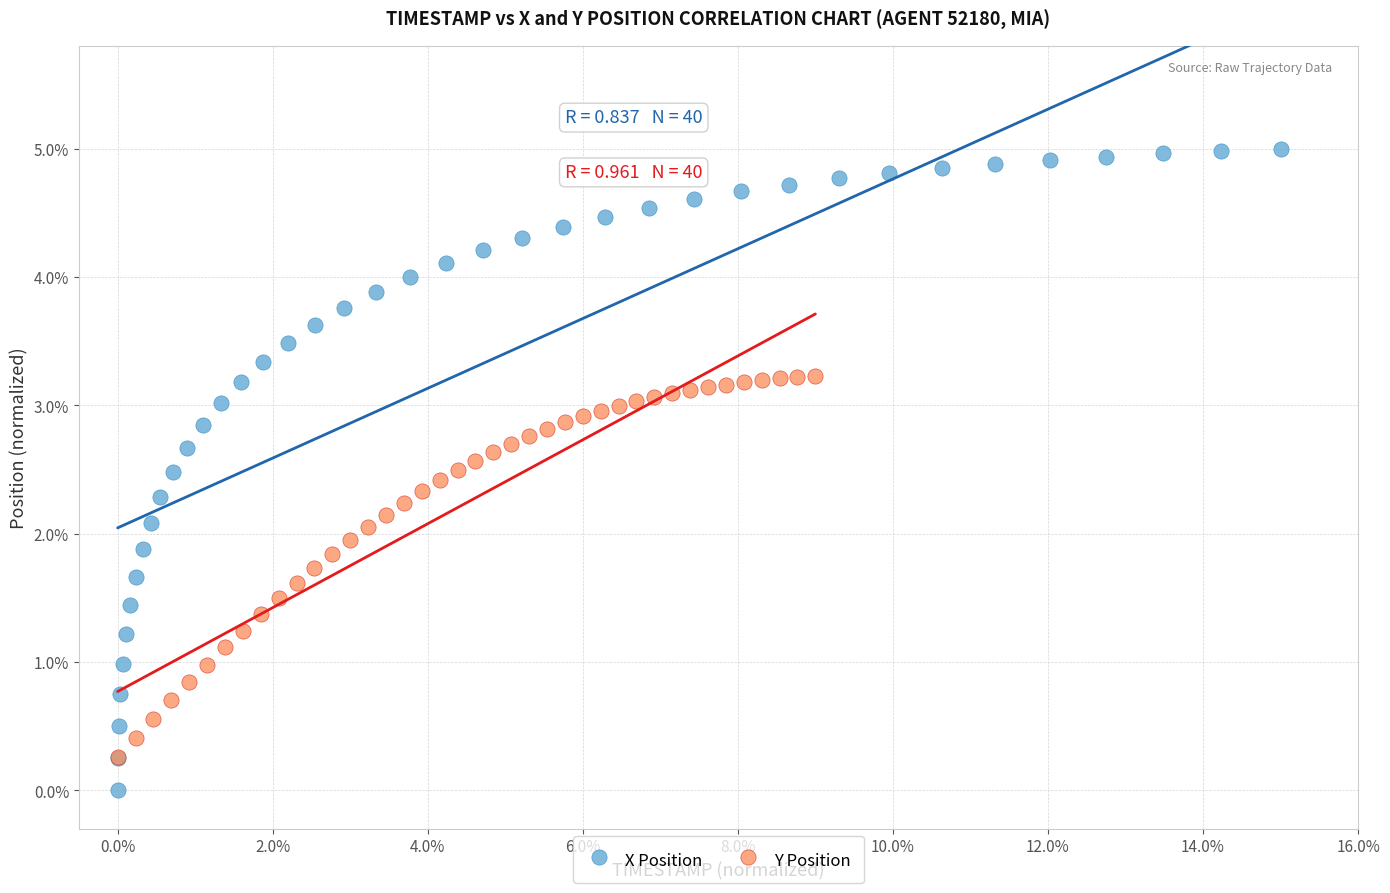

What are all the series names shown in the legend?

X Position, Y Position